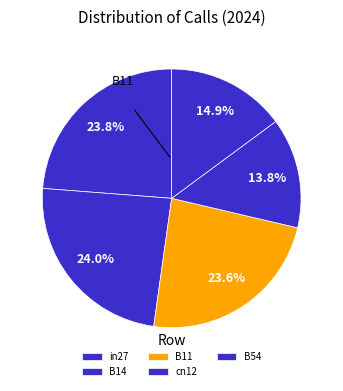

True or false: B11 accounts for 38% of the total.

False